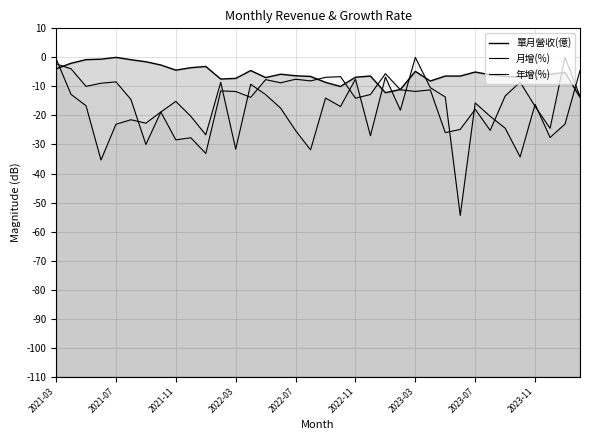

Which series ends up on top after the final intersection of 月增(%) and 單月營收(億)?

月增(%)